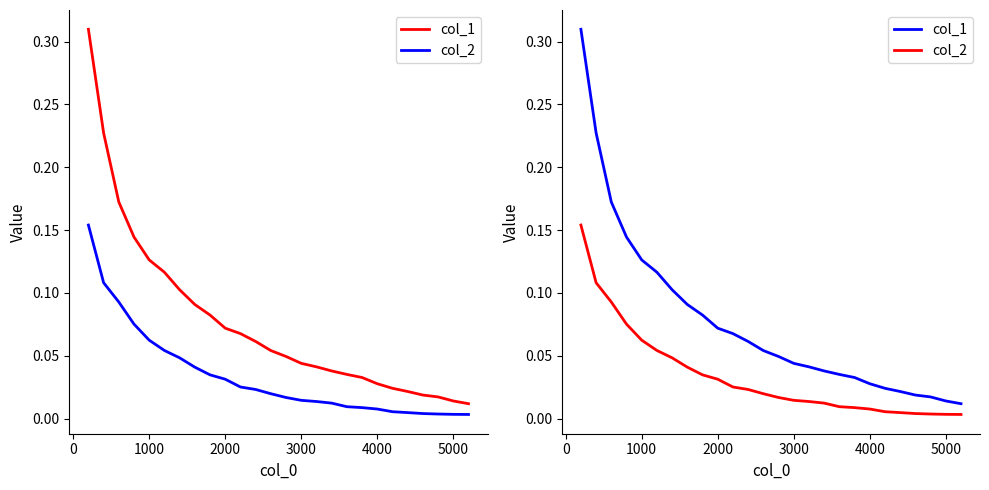

What is the value of the col_1 point at the 13th from the left?

0.1